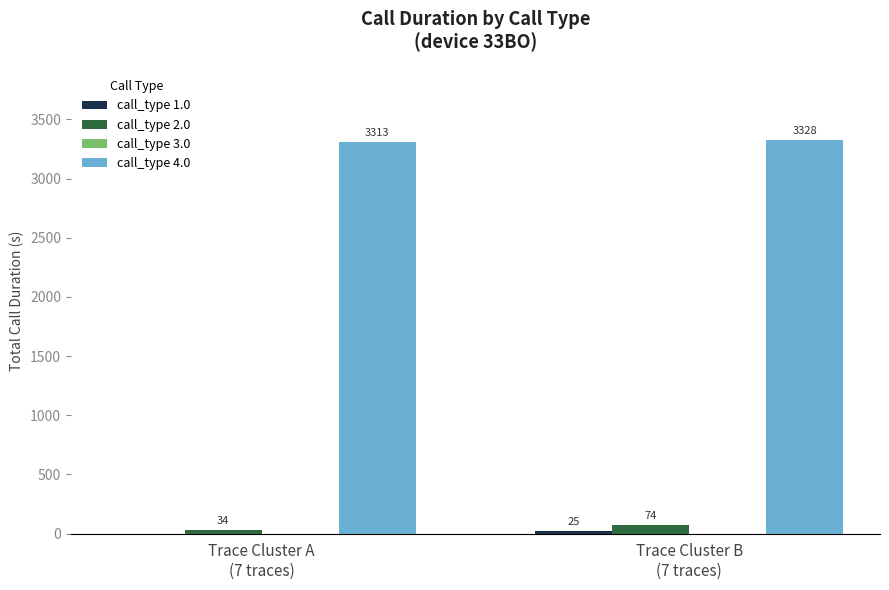

What is the sum of all call_type 4.0 values?

6641